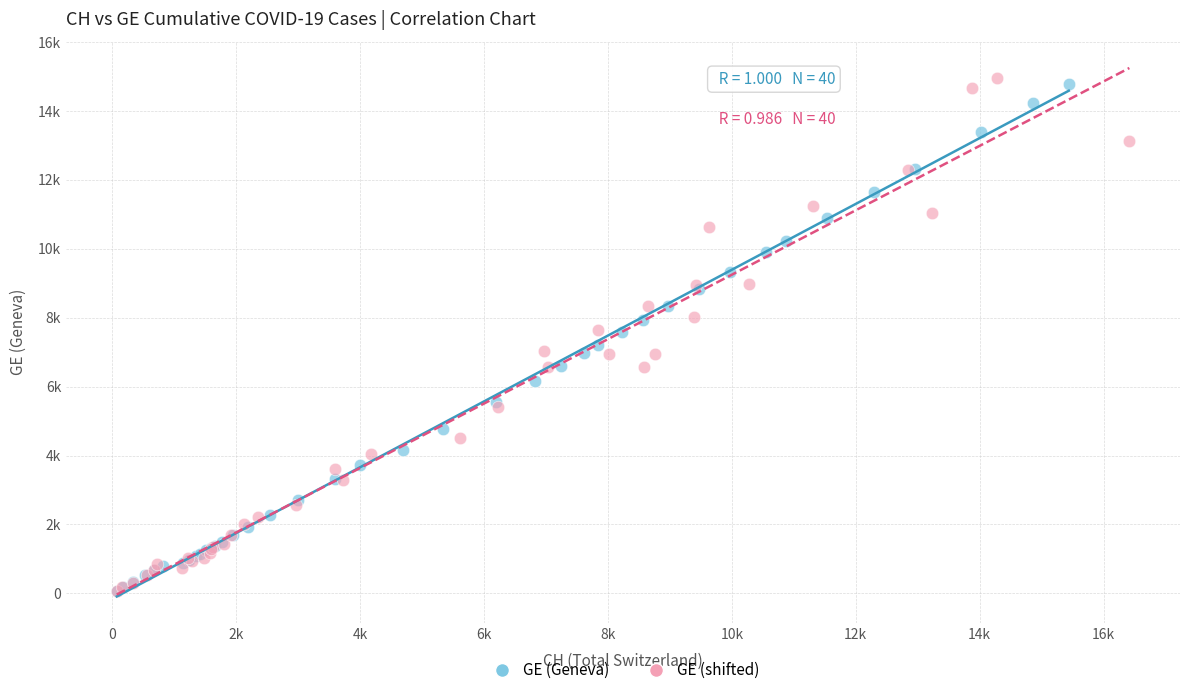

Which series contains the highest Y value?

GE (shifted)